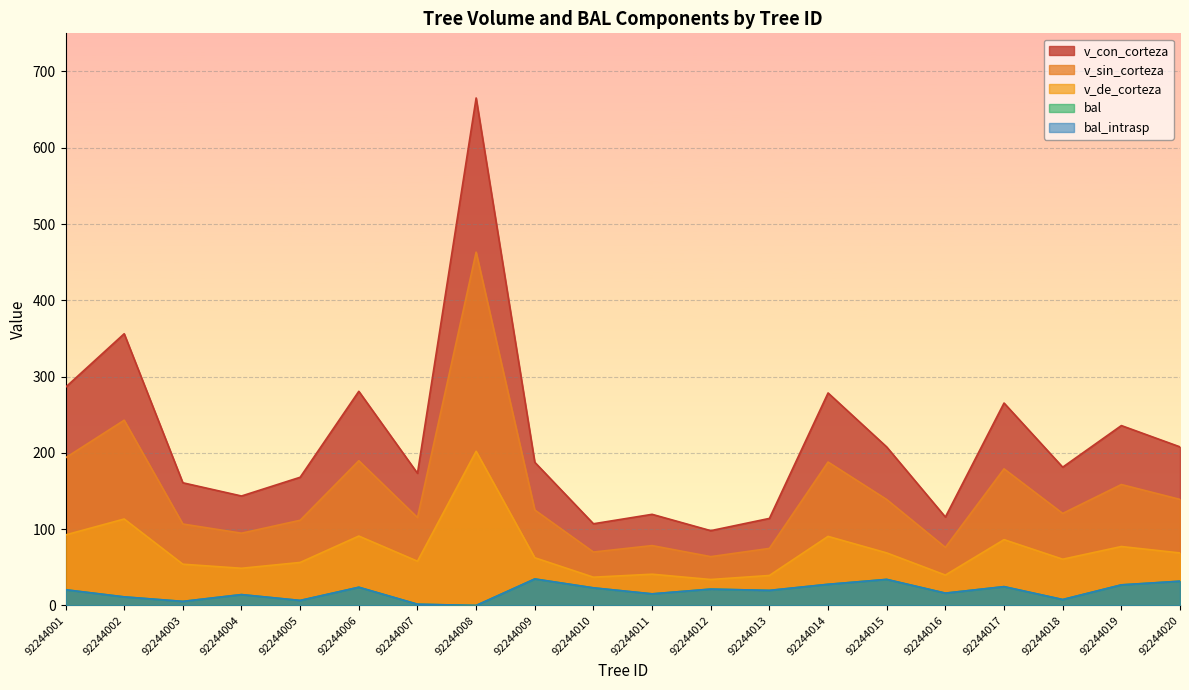

How many lines are shown in the chart?

5